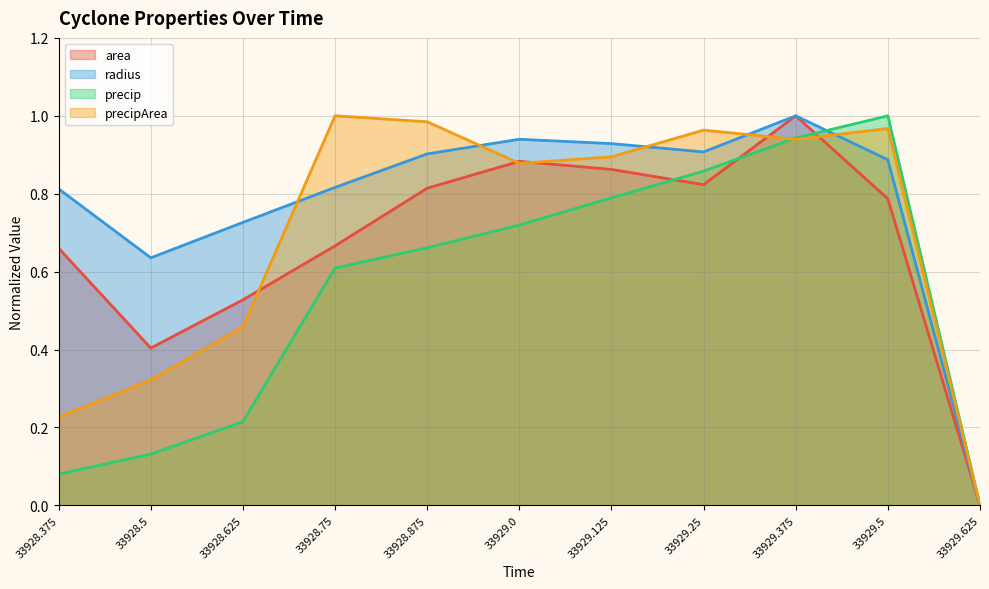

How many categories are shown in the chart?

11